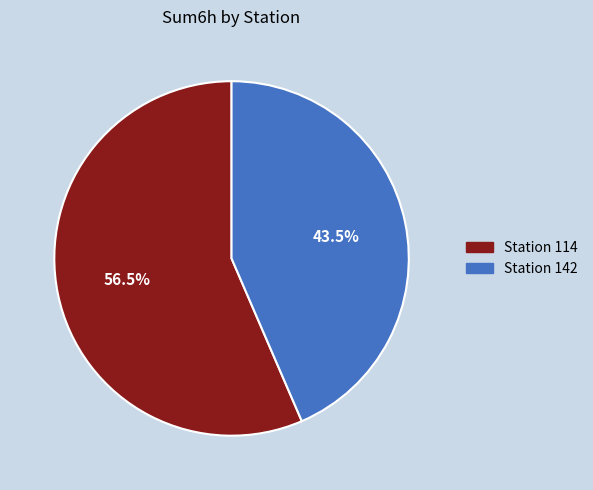

What is the largest slice in the pie chart?

Station 114